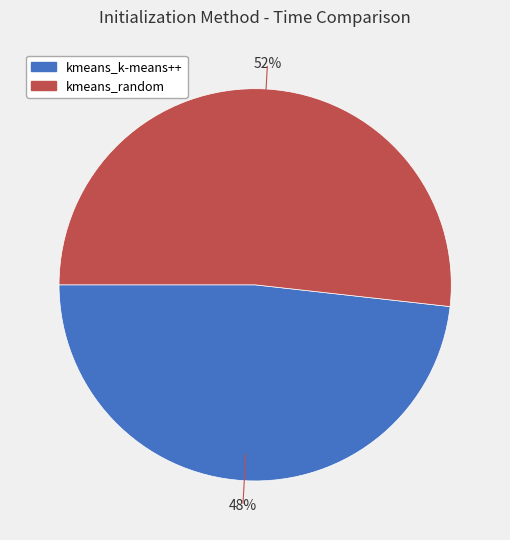

Is the sum of kmeans_k-means++ and kmeans_random greater than half?

Yes